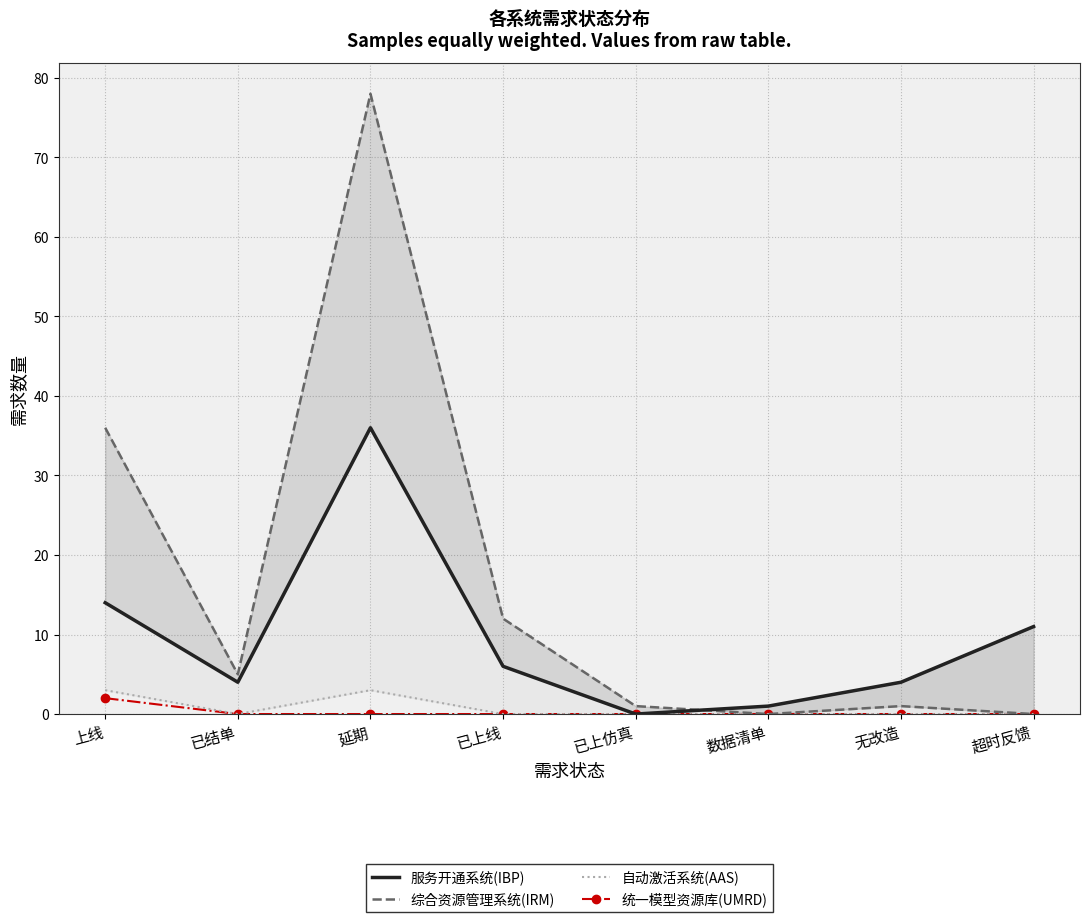

Which series has the largest range (max minus min)?

综合资源管理系统(IRM)